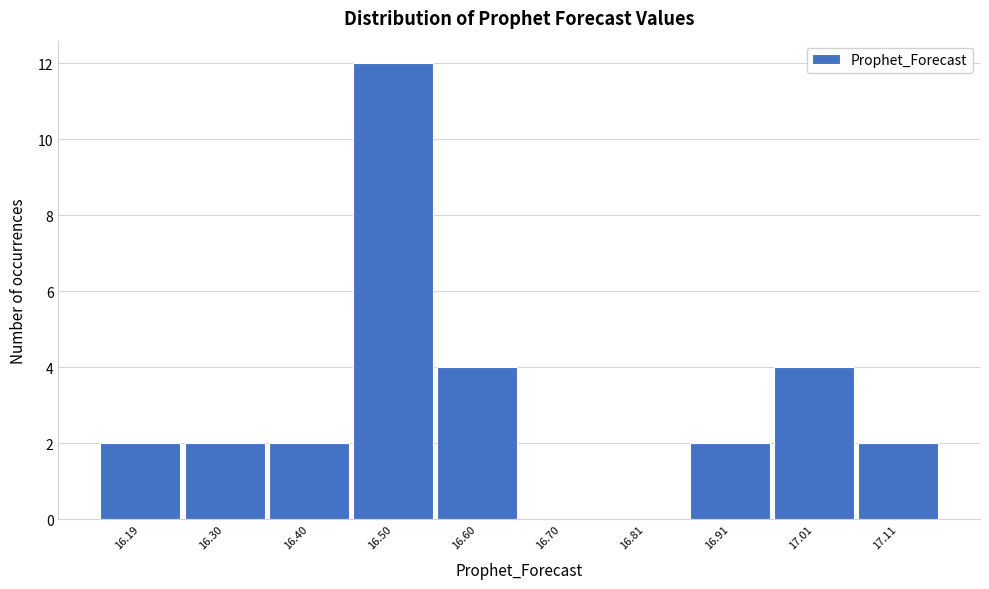

Reading left to right, extract all data points from this chart.

16.19=2	16.30=2	16.40=2	16.50=12	16.60=4	16.70=0	16.81=0	16.91=2	17.01=4	17.11=2